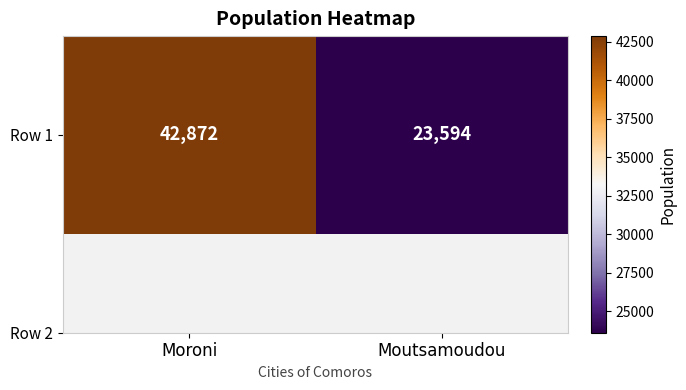

What is the greatest value displayed?

42872